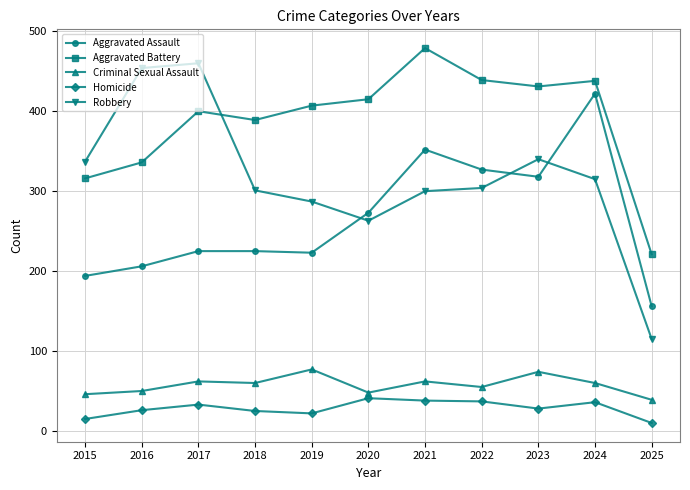

At which label does Criminal Sexual Assault first exceed 60?

2017